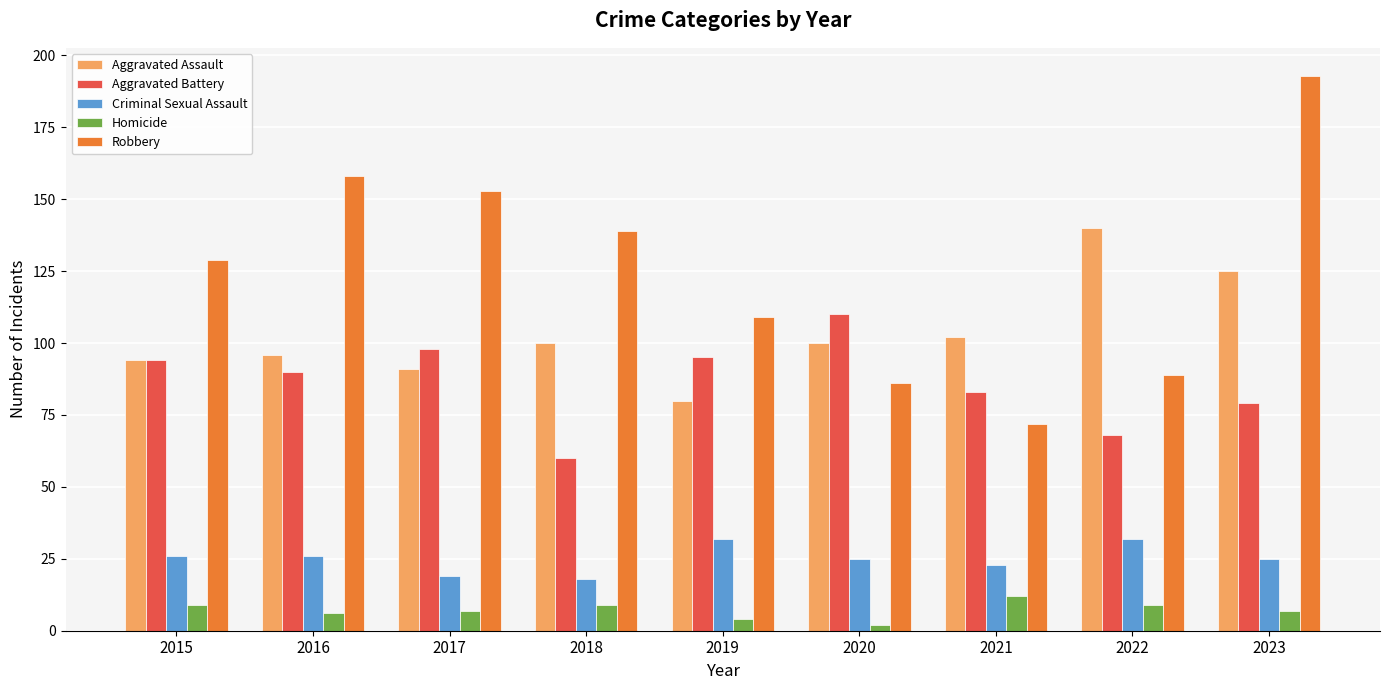

Which series has the largest total across all categories?

Robbery